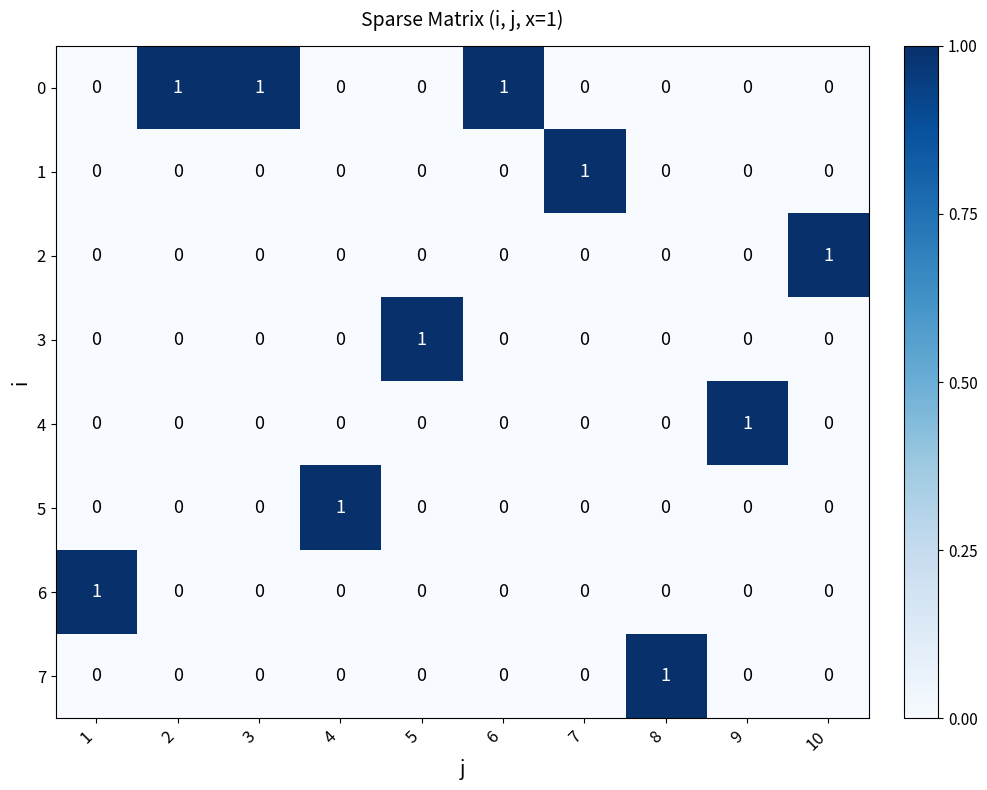

Is it true that 5 equals 0 at 9?

True